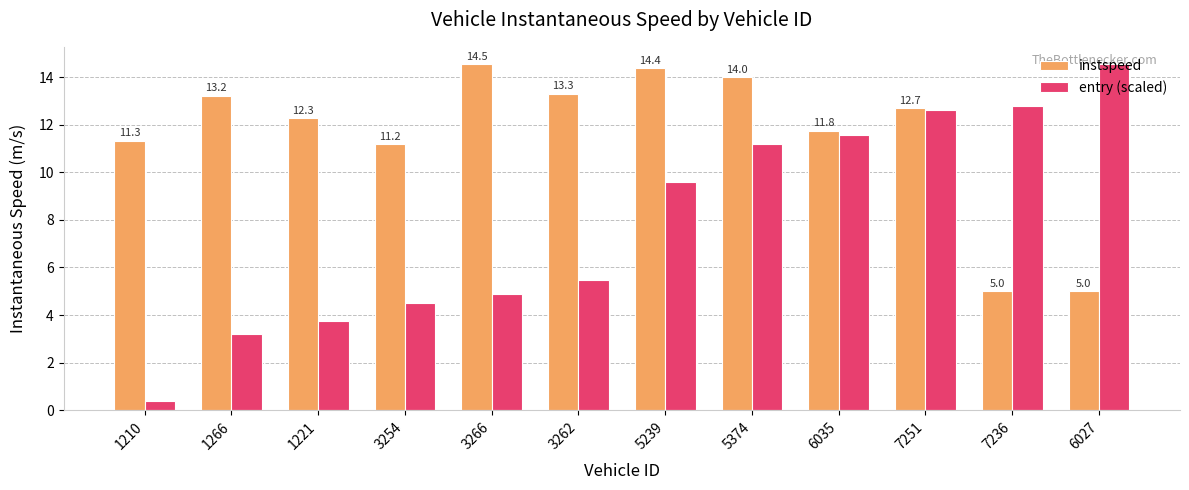

The value of instspeed at 6035 is 11.8. True or false?

True